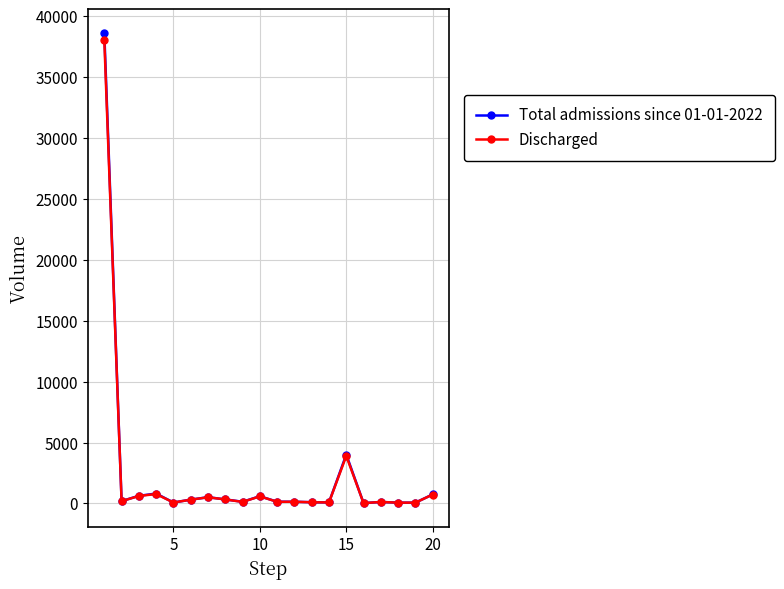

What is the difference between the maximum and minimum values in the Total admissions since 01-01-2022 series?

38598